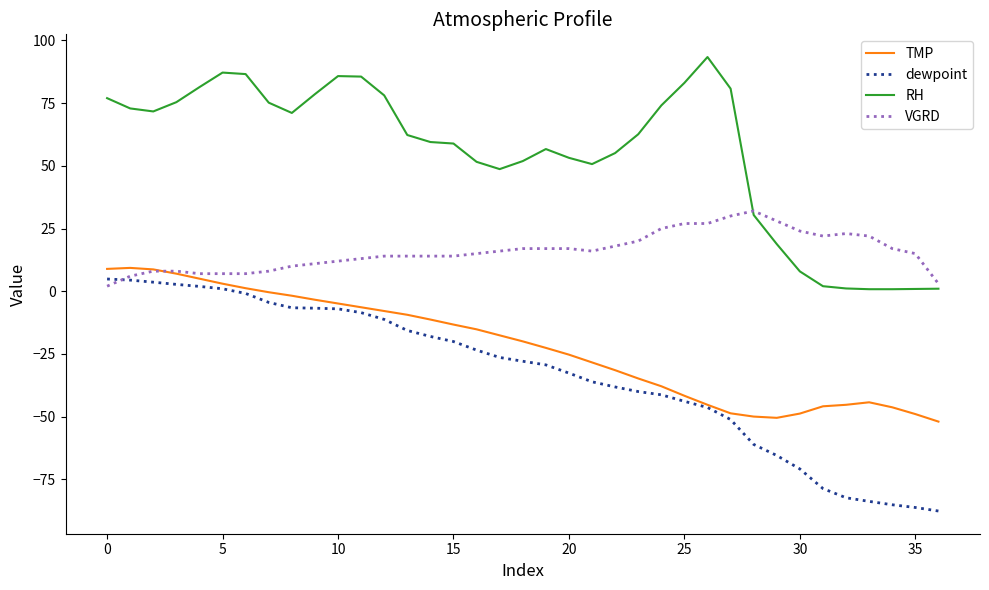

Is this an area chart (filled region under the line)?

No